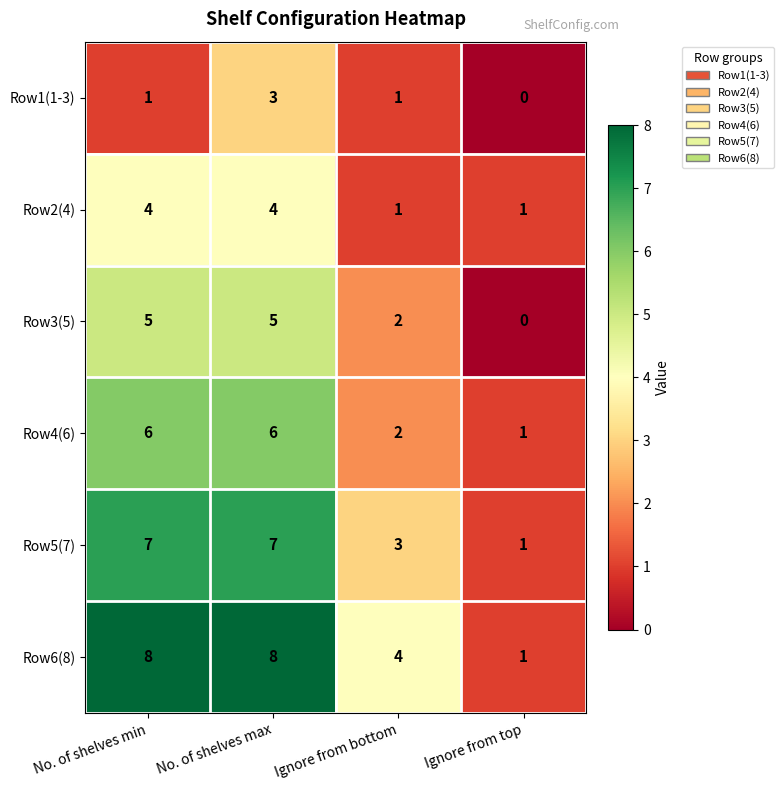

Count the number of data series in this chart.

6